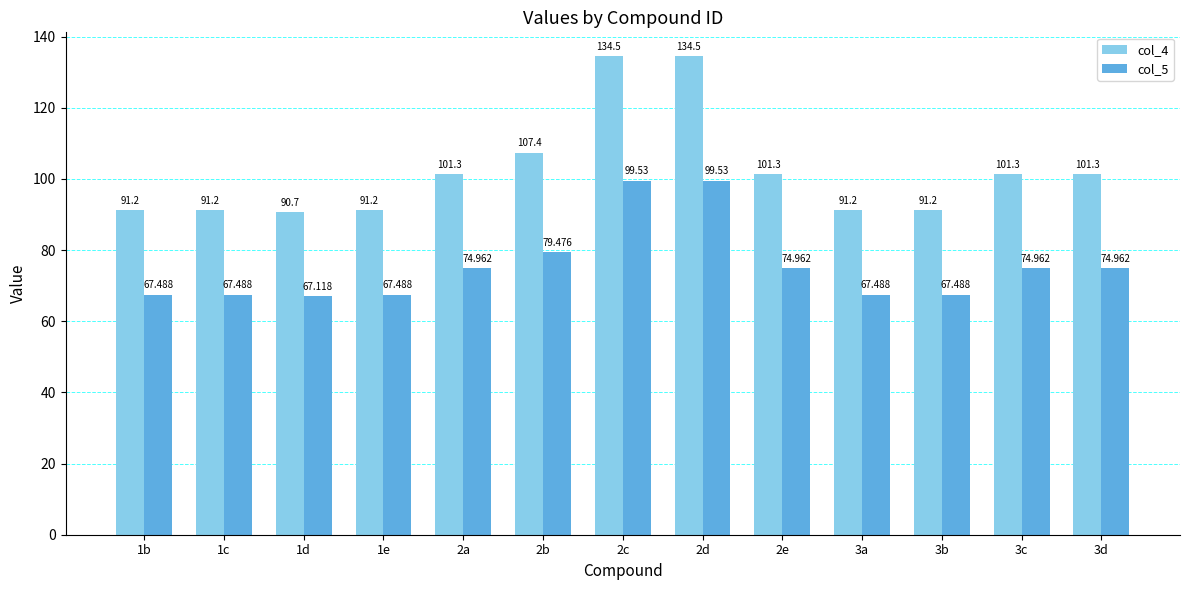

List the series in order of their overall mean, highest first.

col_4, col_5